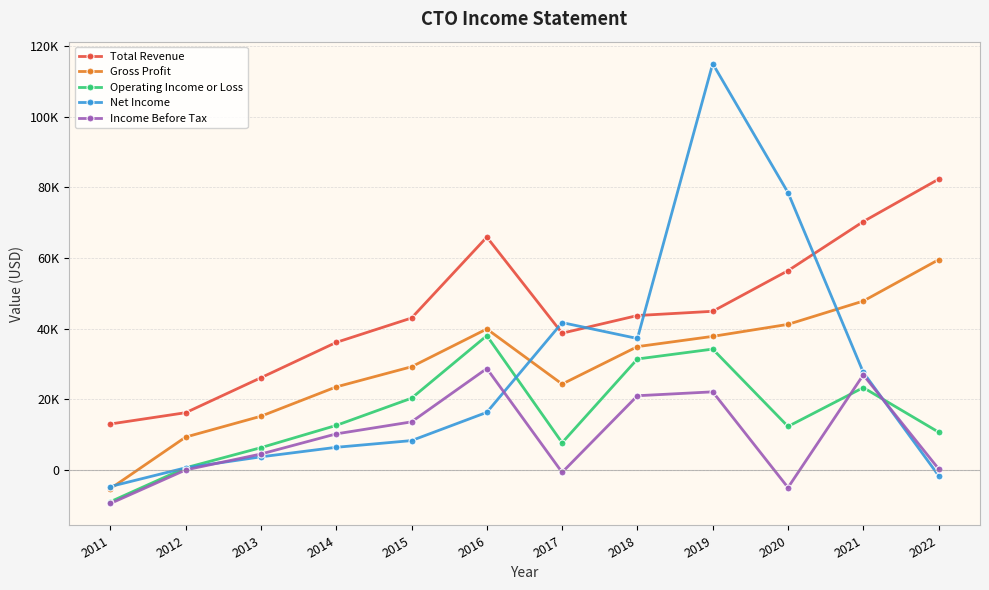

What are all the series names shown in the legend?

Total Revenue, Gross Profit, Operating Income or Loss, Net Income, Income Before Tax